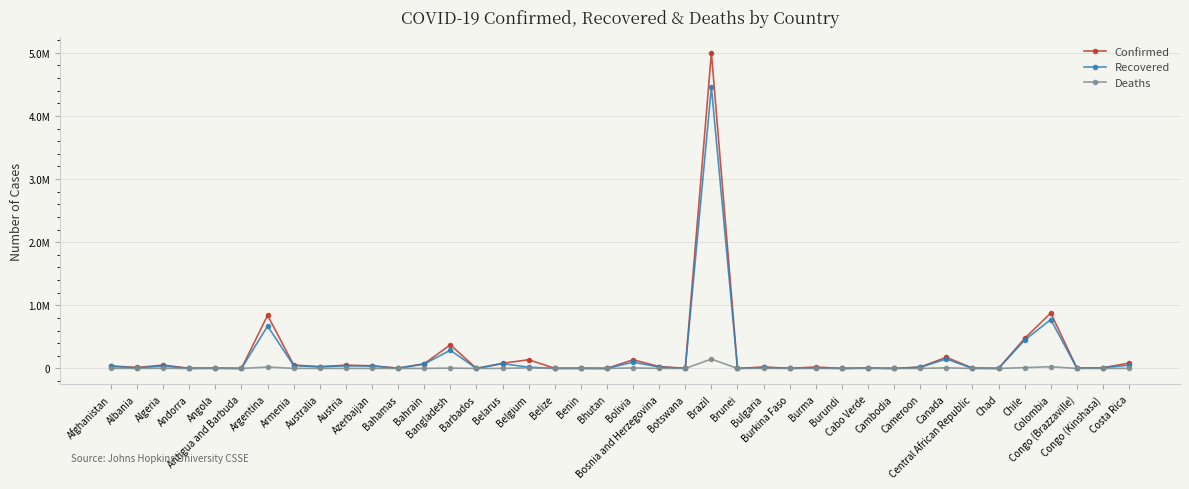

Does the chart have visible grid lines?

Yes